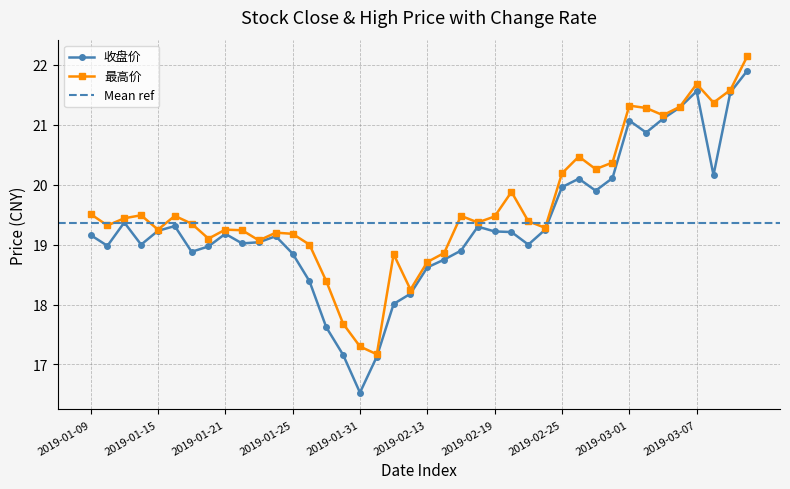

Is it true that 收盘价 equals 21.3 at 2019-03-06?

True